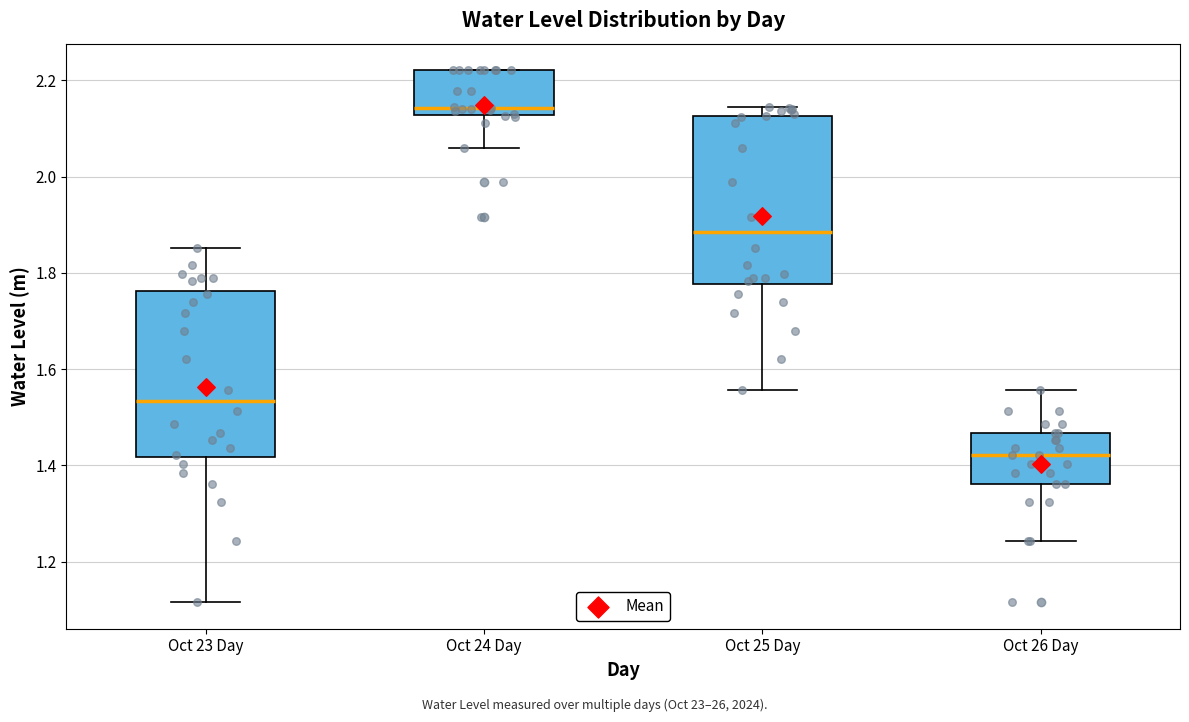

Where does the median line of the box for Oct 24 Day sit on the y-axis? The values are not printed on the chart, so give them approximately, as read against the axis.

2.14